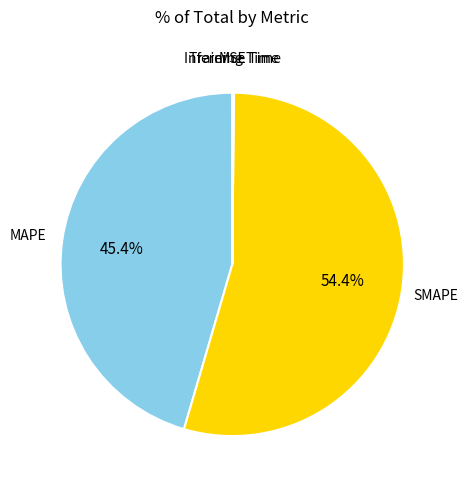

Is there a majority slice in this chart?

Yes